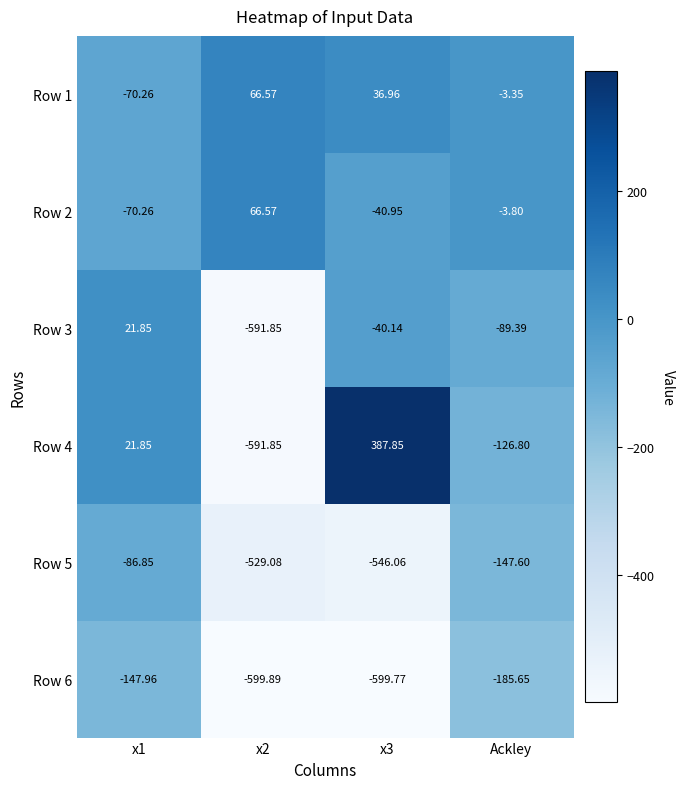

Which category has the lowest value across all series?

x2